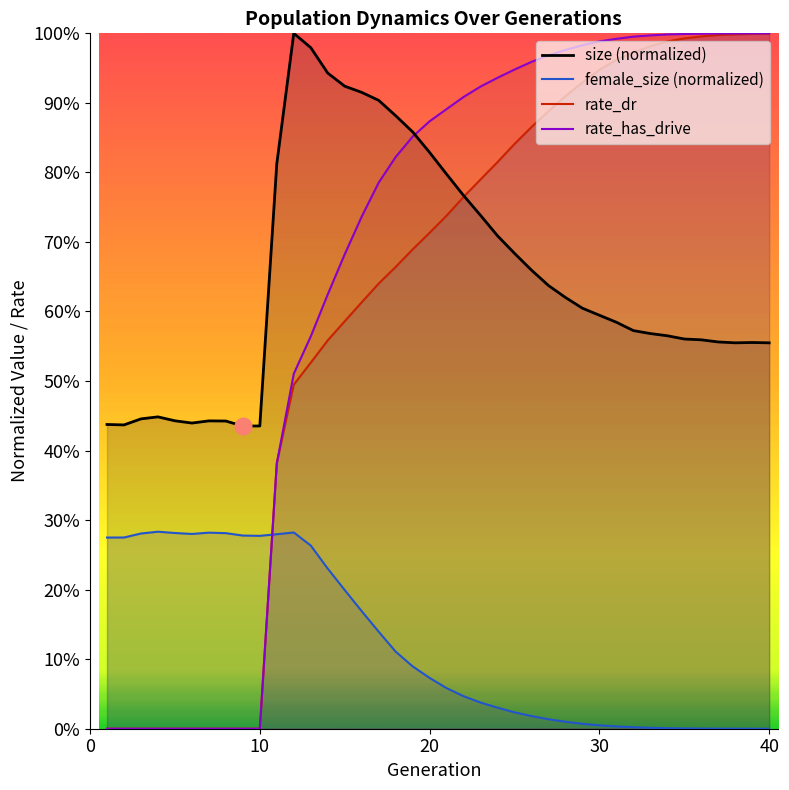

What is the average value of the size series?

0.6